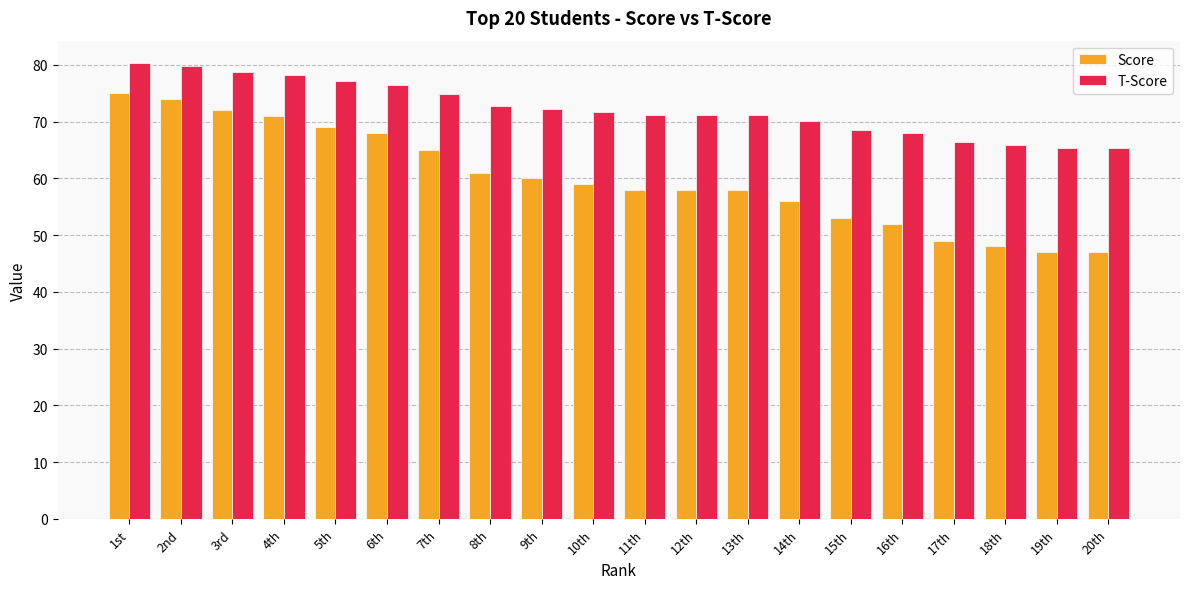

What position from the right is 8th?

13